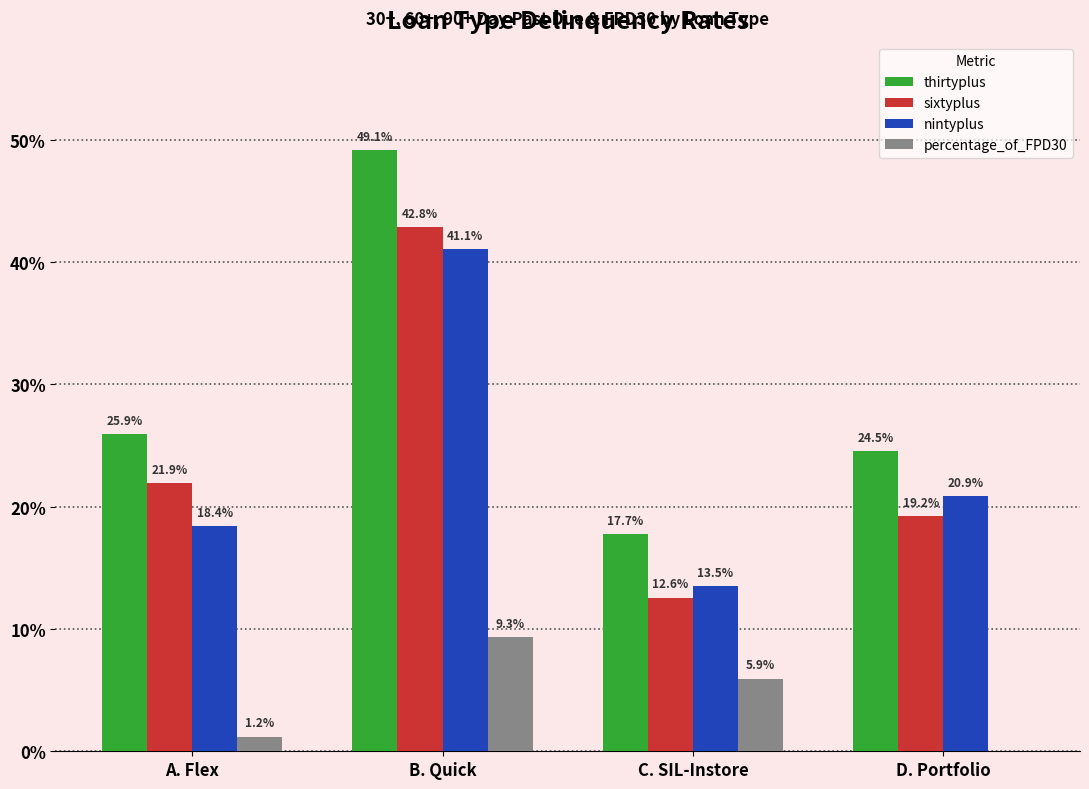

True or false: nintyplus has a value of 13.5 at C. SIL-Instore.

True